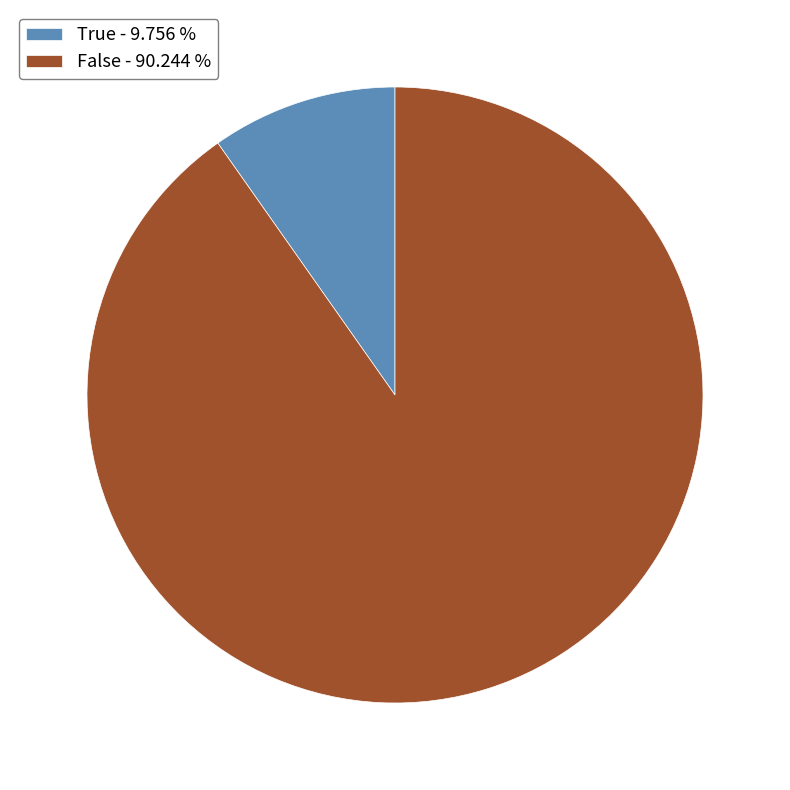

Is there any slice that represents more than half of the pie?

Yes